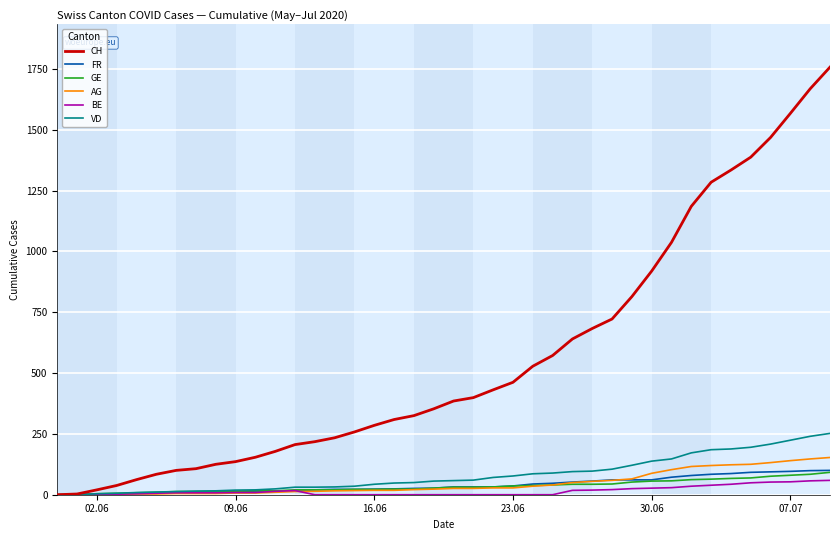

What is the maximum value for VD?

252